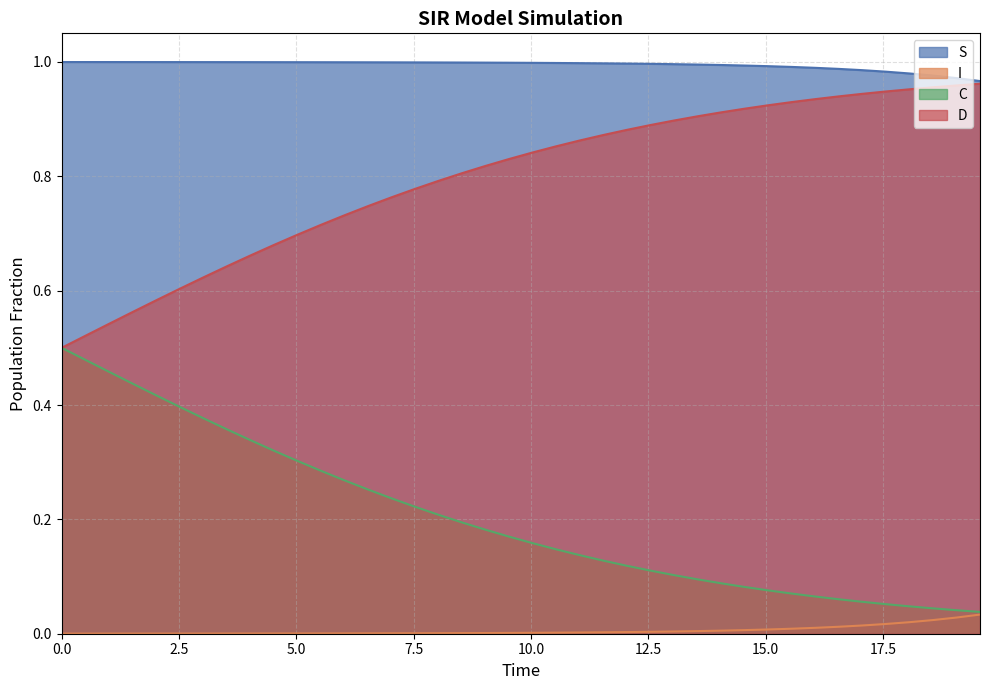

Which series has the largest total across all categories?

S